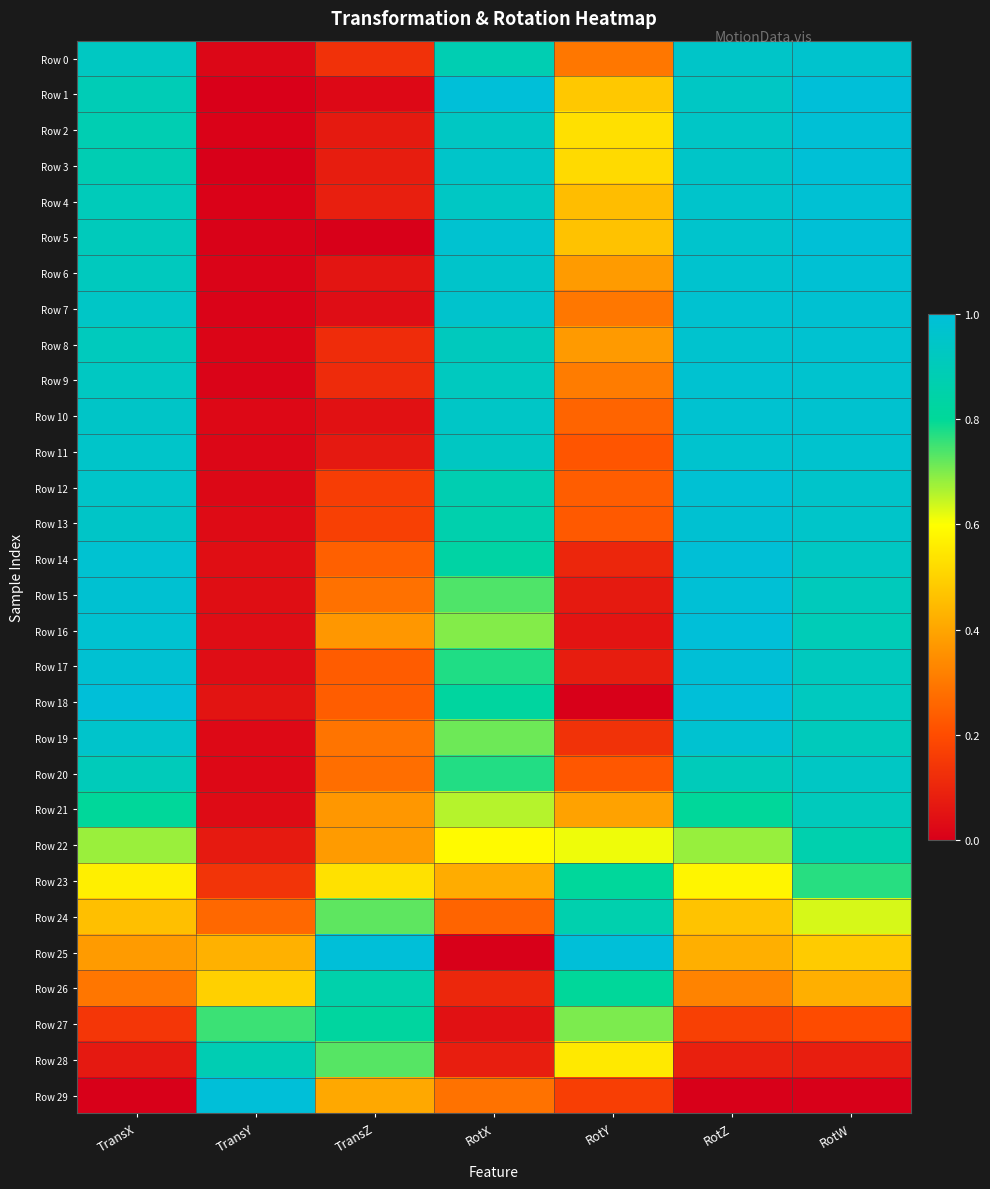

Reading left to right, extract all data points from this chart.

Row 0: TransX=0.9	TransY=0.0	TransZ=0.1	RotX=0.9	RotY=0.3	RotZ=0.9	RotW=1.0
Row 1: TransX=0.9	TransY=0.0	TransZ=0.0	RotX=1.0	RotY=0.5	RotZ=0.9	RotW=1.0
Row 2: TransX=0.9	TransY=0.0	TransZ=0.1	RotX=0.9	RotY=0.5	RotZ=0.9	RotW=1.0
Row 3: TransX=0.9	TransY=0.0	TransZ=0.1	RotX=0.9	RotY=0.5	RotZ=0.9	RotW=1.0
Row 4: TransX=0.9	TransY=0.0	TransZ=0.1	RotX=0.9	RotY=0.5	RotZ=1.0	RotW=1.0
Row 5: TransX=0.9	TransY=0.0	TransZ=0.0	RotX=1.0	RotY=0.5	RotZ=1.0	RotW=1.0
Row 6: TransX=0.9	TransY=0.0	TransZ=0.1	RotX=1.0	RotY=0.4	RotZ=1.0	RotW=1.0
Row 7: TransX=0.9	TransY=0.0	TransZ=0.0	RotX=1.0	RotY=0.3	RotZ=1.0	RotW=1.0
Row 8: TransX=0.9	TransY=0.0	TransZ=0.1	RotX=0.9	RotY=0.4	RotZ=1.0	RotW=1.0
Row 9: TransX=0.9	TransY=0.0	TransZ=0.1	RotX=0.9	RotY=0.3	RotZ=1.0	RotW=1.0
Row 10: TransX=0.9	TransY=0.0	TransZ=0.0	RotX=0.9	RotY=0.3	RotZ=1.0	RotW=1.0
Row 11: TransX=1.0	TransY=0.0	TransZ=0.1	RotX=0.9	RotY=0.2	RotZ=1.0	RotW=1.0
Row 12: TransX=1.0	TransY=0.0	TransZ=0.2	RotX=0.9	RotY=0.2	RotZ=1.0	RotW=1.0
Row 13: TransX=0.9	TransY=0.0	TransZ=0.2	RotX=0.9	RotY=0.2	RotZ=1.0	RotW=1.0
Row 14: TransX=1.0	TransY=0.0	TransZ=0.2	RotX=0.8	RotY=0.1	RotZ=1.0	RotW=0.9
Row 15: TransX=1.0	TransY=0.0	TransZ=0.3	RotX=0.7	RotY=0.1	RotZ=1.0	RotW=0.9
Row 16: TransX=1.0	TransY=0.0	TransZ=0.4	RotX=0.7	RotY=0.1	RotZ=1.0	RotW=0.9
Row 17: TransX=1.0	TransY=0.0	TransZ=0.2	RotX=0.8	RotY=0.1	RotZ=1.0	RotW=0.9
Row 18: TransX=1.0	TransY=0.1	TransZ=0.2	RotX=0.8	RotY=0.0	RotZ=1.0	RotW=0.9
Row 19: TransX=1.0	TransY=0.0	TransZ=0.3	RotX=0.7	RotY=0.1	RotZ=1.0	RotW=0.9
Row 20: TransX=0.9	TransY=0.0	TransZ=0.3	RotX=0.8	RotY=0.2	RotZ=0.9	RotW=0.9
Row 21: TransX=0.8	TransY=0.0	TransZ=0.4	RotX=0.7	RotY=0.4	RotZ=0.8	RotW=0.9
Row 22: TransX=0.7	TransY=0.1	TransZ=0.4	RotX=0.6	RotY=0.6	RotZ=0.7	RotW=0.9
Row 23: TransX=0.6	TransY=0.1	TransZ=0.5	RotX=0.4	RotY=0.8	RotZ=0.6	RotW=0.8
Row 24: TransX=0.5	TransY=0.3	TransZ=0.7	RotX=0.3	RotY=0.9	RotZ=0.5	RotW=0.6
Row 25: TransX=0.4	TransY=0.4	TransZ=1.0	RotX=0.0	RotY=1.0	RotZ=0.4	RotW=0.5
Row 26: TransX=0.3	TransY=0.5	TransZ=0.9	RotX=0.1	RotY=0.8	RotZ=0.3	RotW=0.4
Row 27: TransX=0.1	TransY=0.8	TransZ=0.8	RotX=0.0	RotY=0.7	RotZ=0.2	RotW=0.2
Row 28: TransX=0.1	TransY=0.9	TransZ=0.7	RotX=0.1	RotY=0.6	RotZ=0.1	RotW=0.1
Row 29: TransX=0.0	TransY=1.0	TransZ=0.4	RotX=0.3	RotY=0.2	RotZ=0.0	RotW=0.0